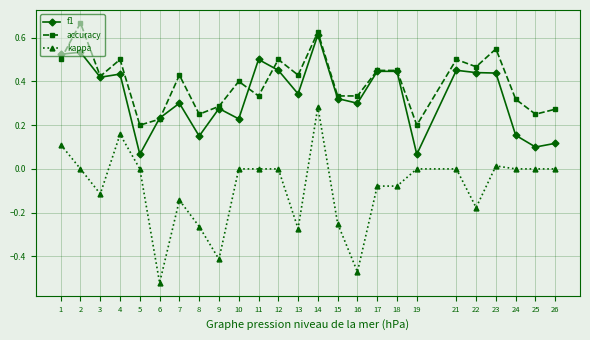

List the series in order of their peak value, lowest first.

kappa, f1, accuracy